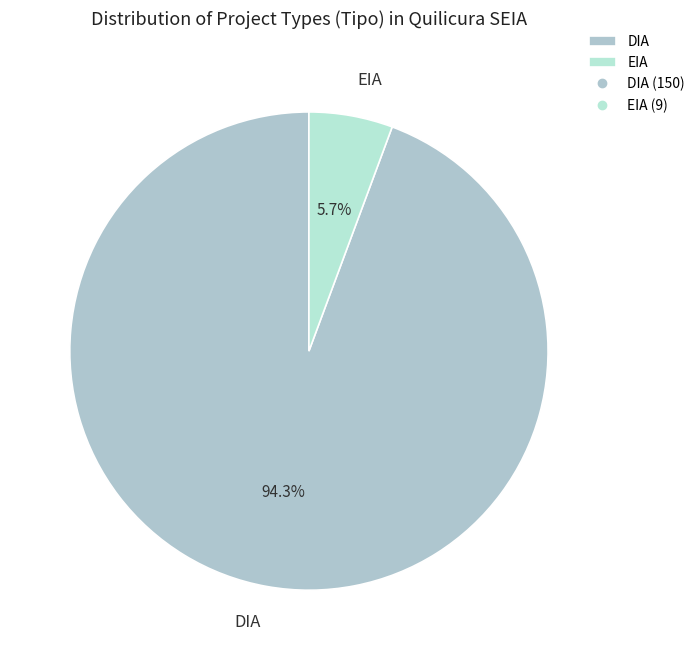

To the nearest percent, what is the difference between the largest and smallest slice percentages?

89%